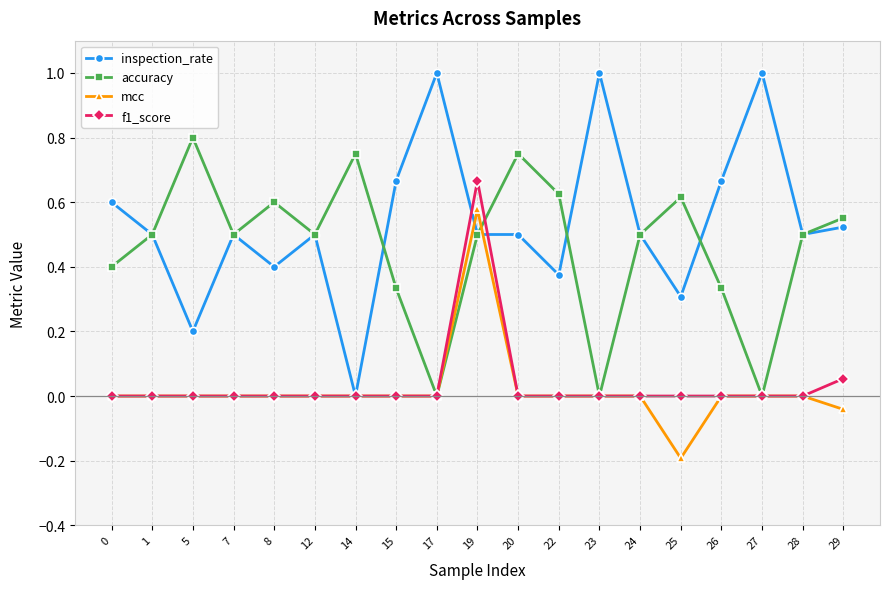

Is the value of accuracy at 23 greater than the value of mcc at 25?

Yes